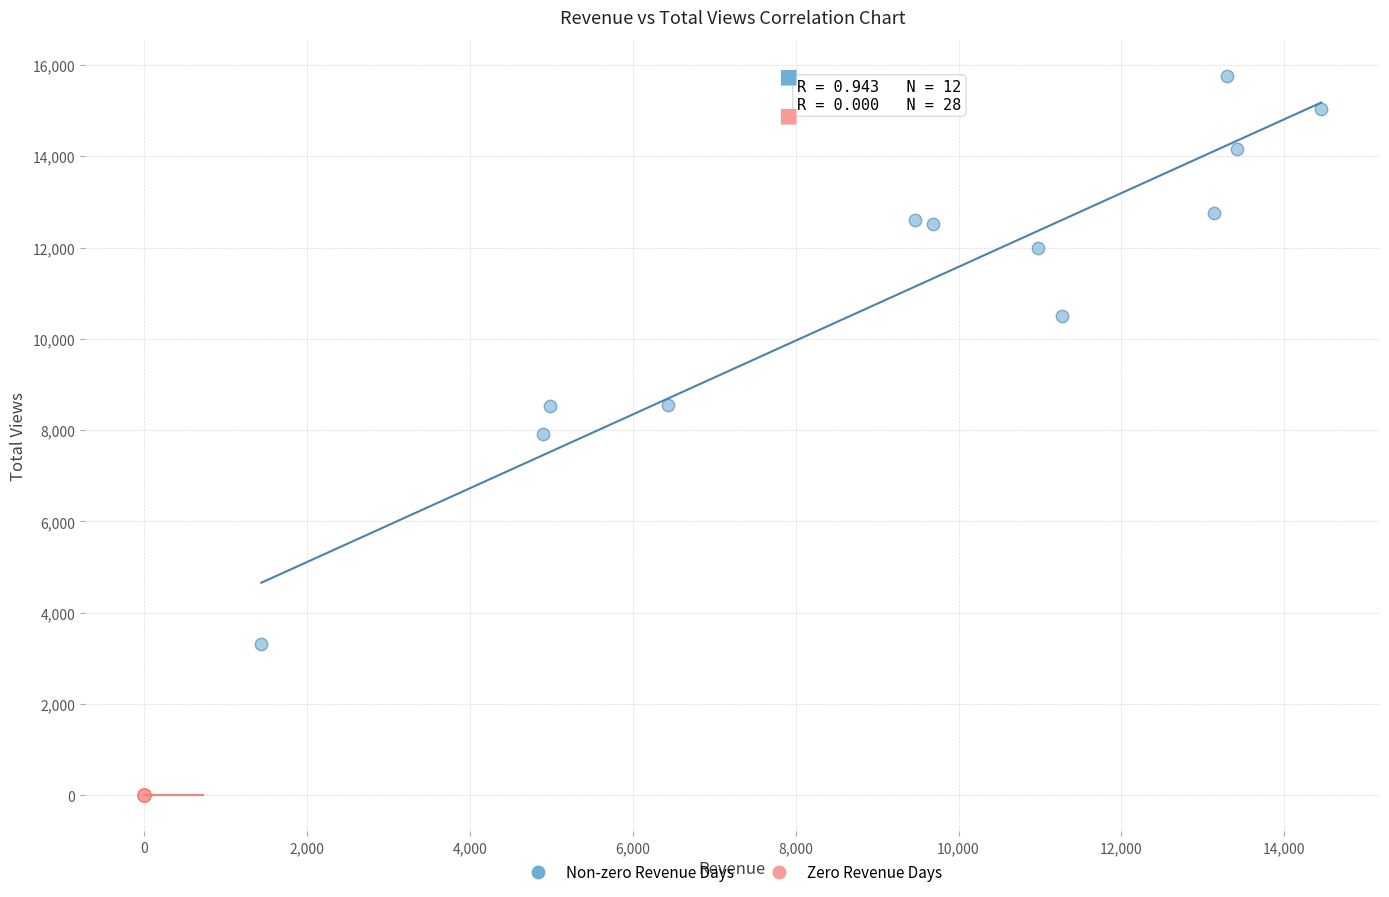

Which series contains the lowest Y value?

Zero Revenue Days